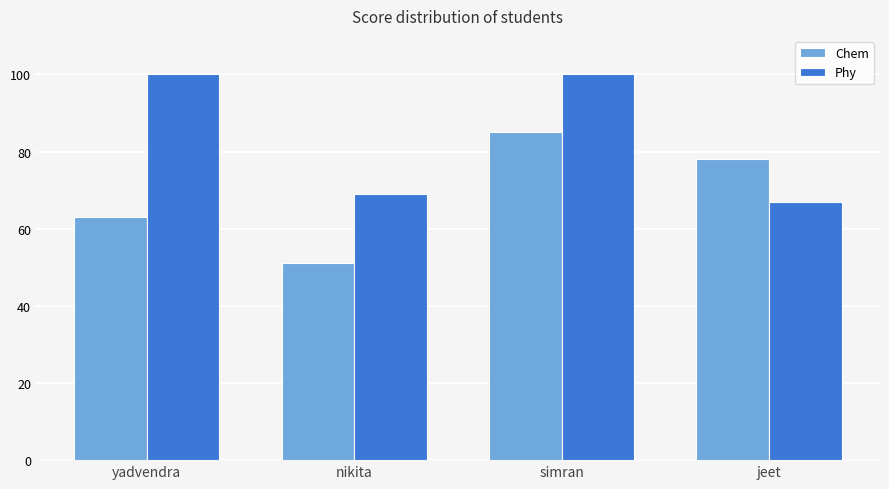

What is the spread (max minus min) of values at yadvendra?

37